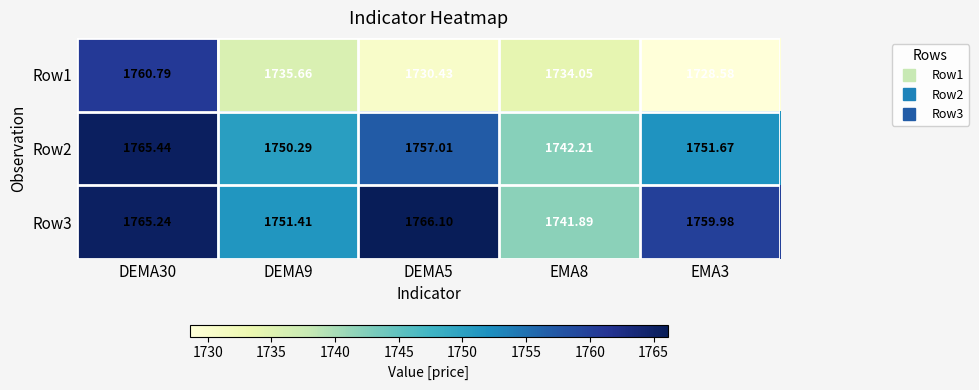

At which category does the chart reach its minimum across all series?

EMA3